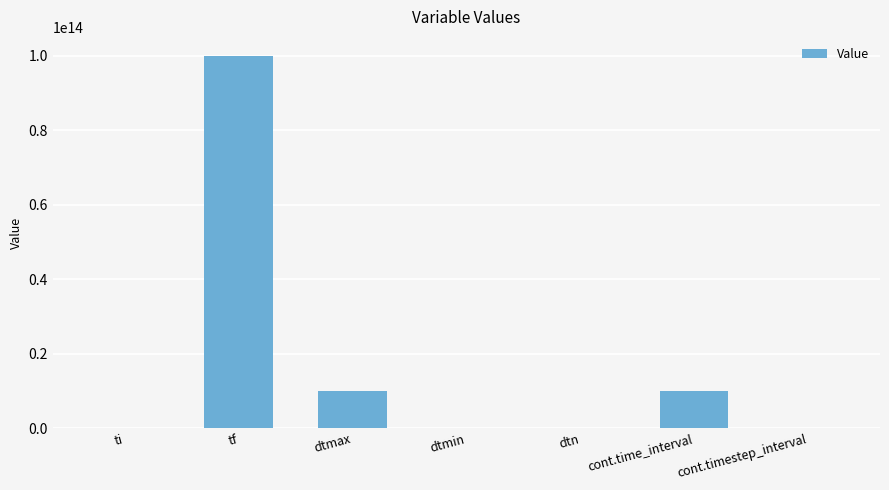

The chart shows a value of 10000000000000.0 at dtmax. True or false?

True